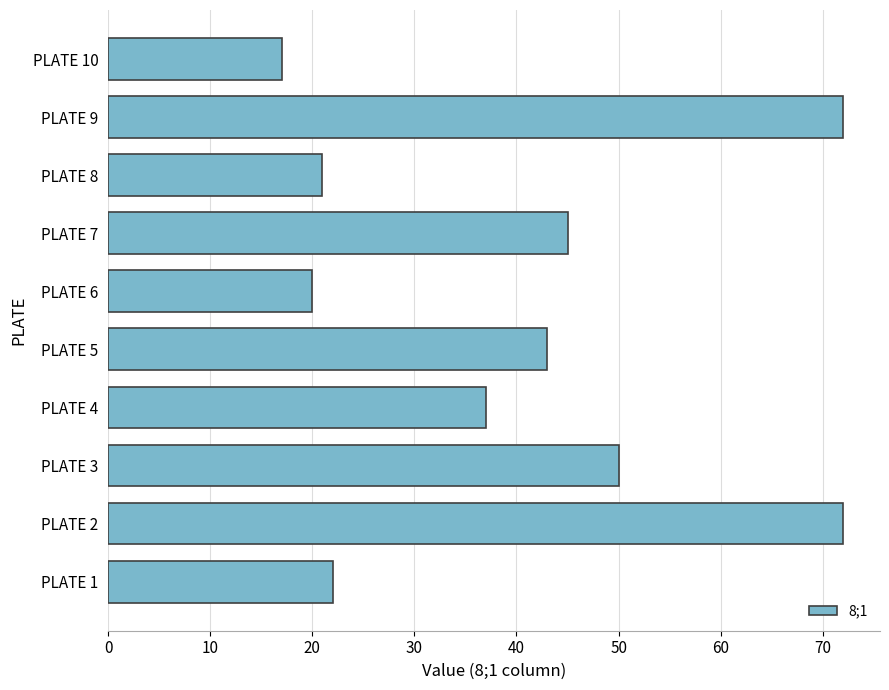

What is the sum of the values at PLATE 1 and PLATE 10?

39